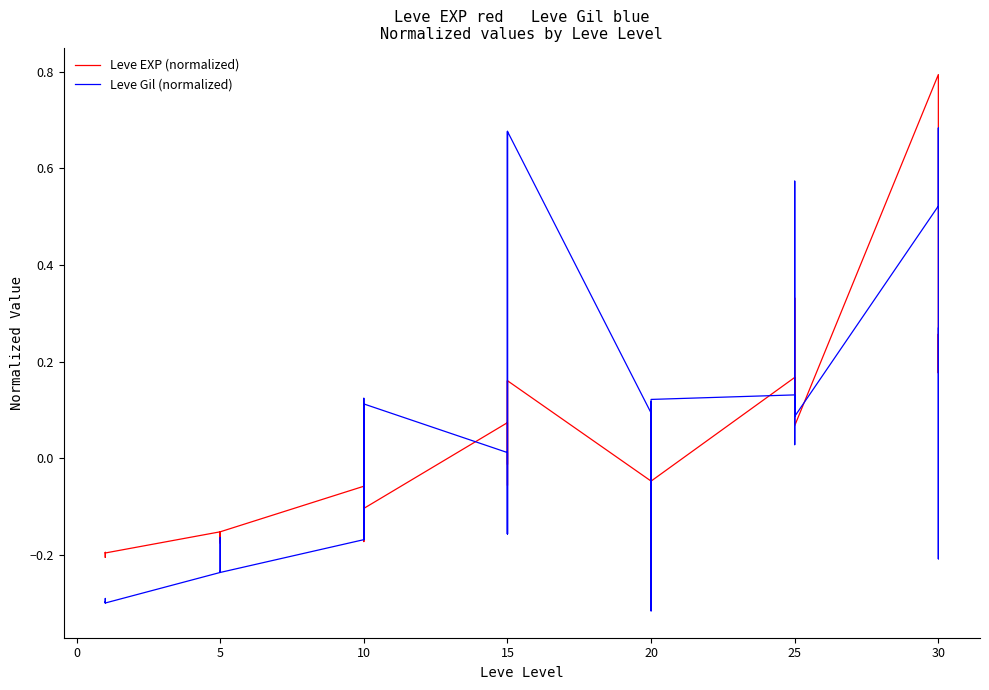

Which series has the largest total across all categories?

Leve Gil (normalized)